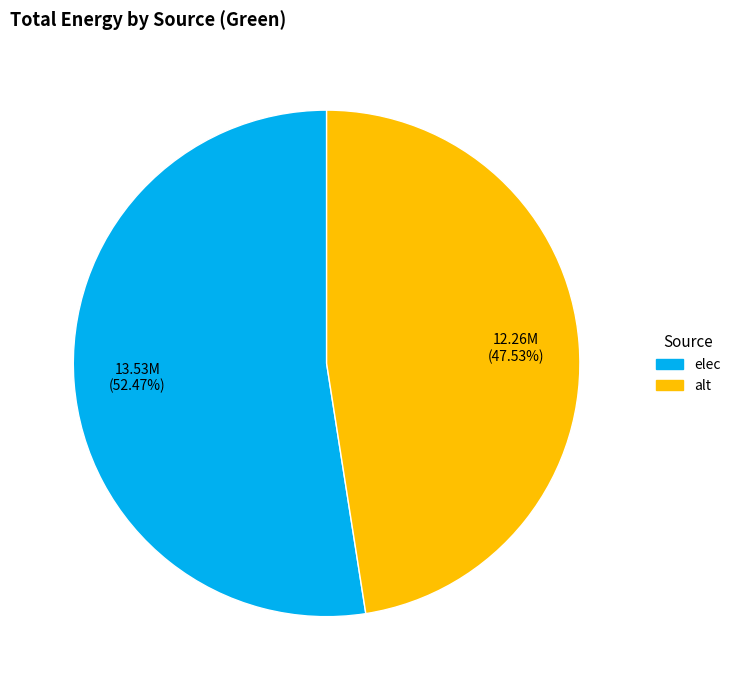

Rank the categories by value from lowest to highest.

alt, elec